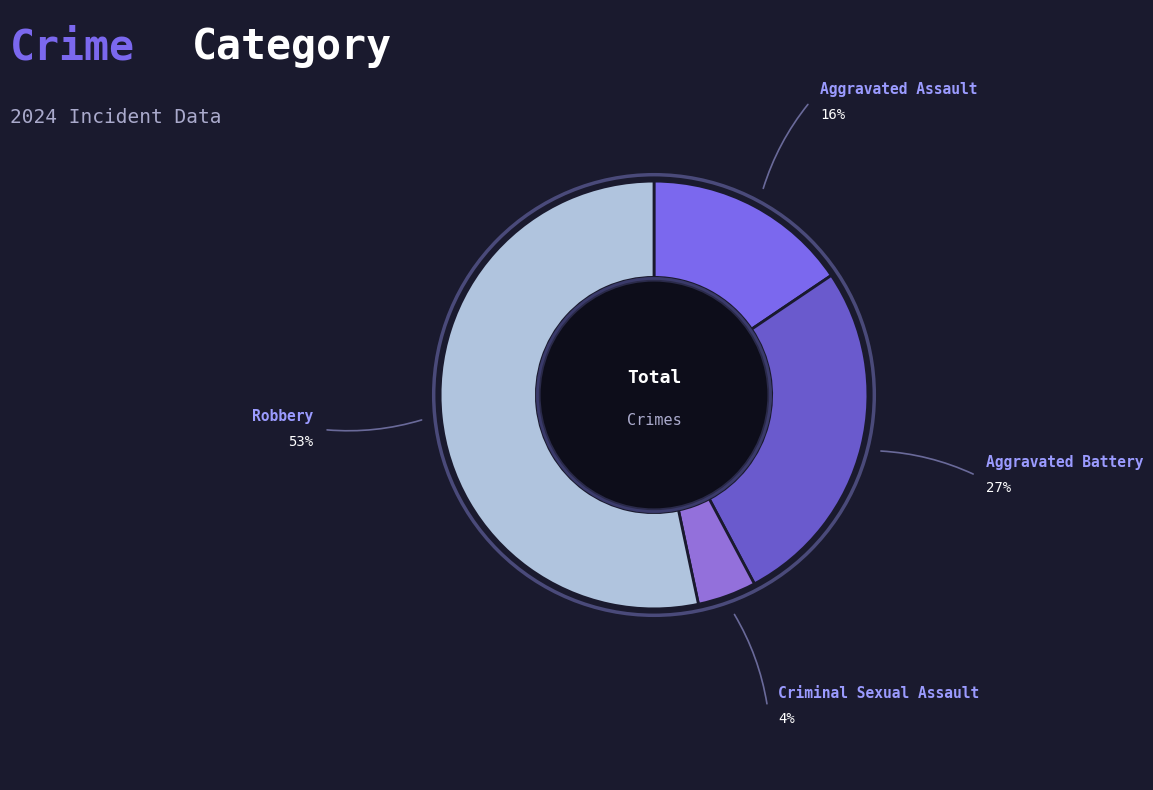

Approximately how many times larger is the value at Aggravated Battery compared to Robbery?

0.5